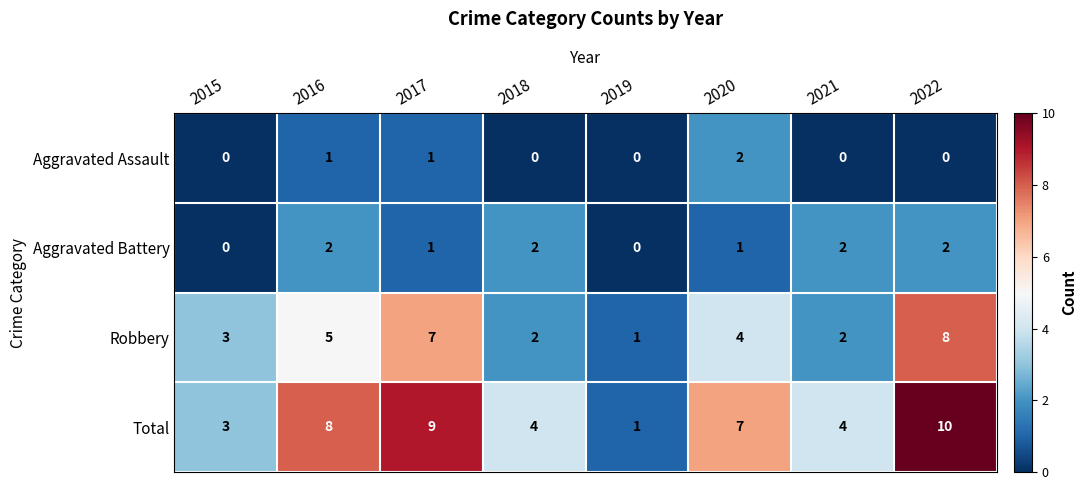

At which label does Robbery first exceed 4?

2016